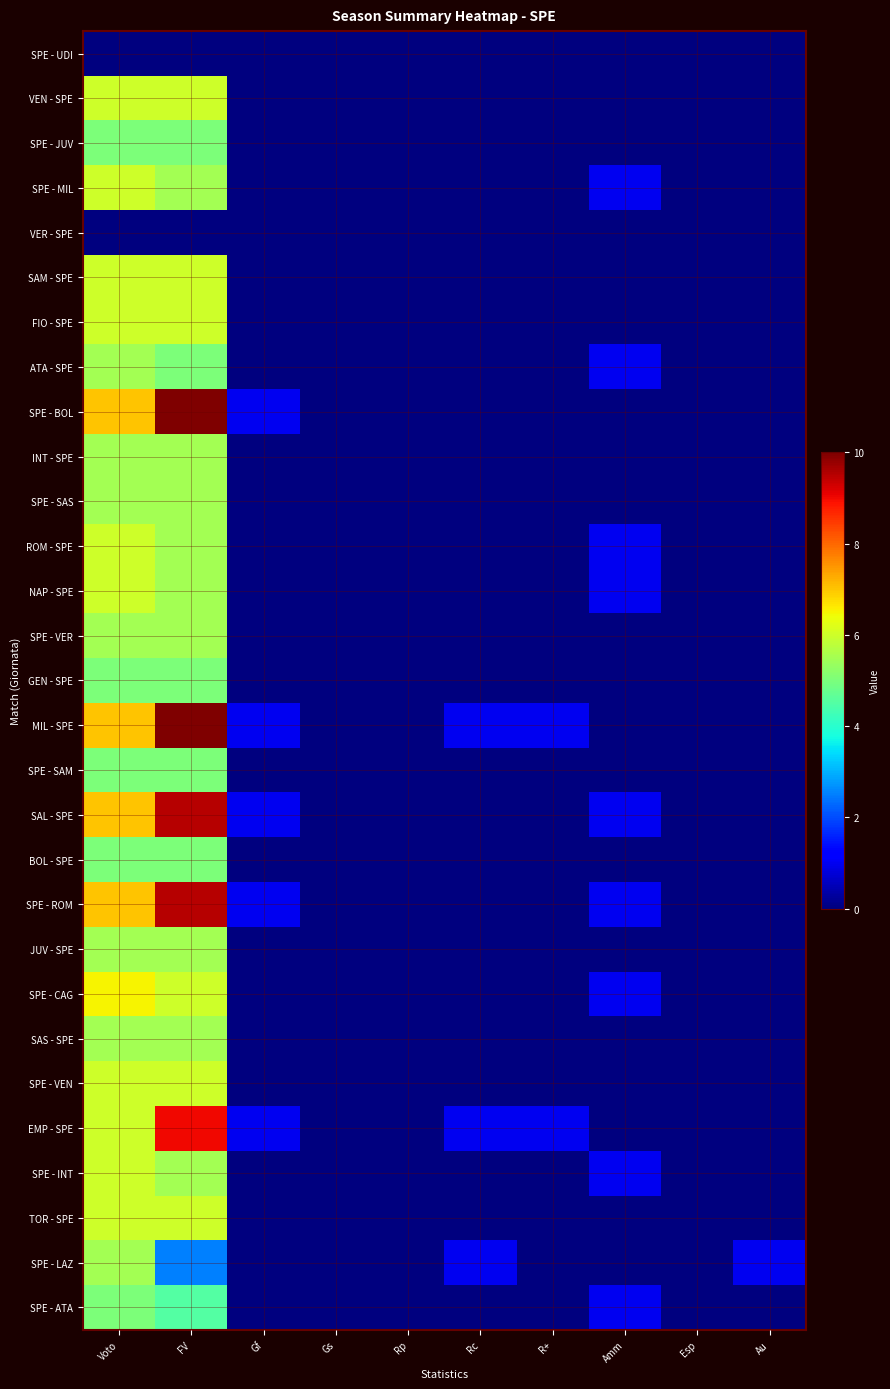

Reading left to right, extract all data points from this chart.

SPE - UDI: Voto=0.0	FV=0.0	Gf=0.0	Gs=0.0	Rp=0.0	Rc=0.0	R+=0.0	Amm=0.0	Esp=0.0	Au=0.0
VEN - SPE: Voto=6.0	FV=6.0	Gf=0.0	Gs=0.0	Rp=0.0	Rc=0.0	R+=0.0	Amm=0.0	Esp=0.0	Au=0.0
SPE - JUV: Voto=5.0	FV=5.0	Gf=0.0	Gs=0.0	Rp=0.0	Rc=0.0	R+=0.0	Amm=0.0	Esp=0.0	Au=0.0
SPE - MIL: Voto=6.0	FV=5.5	Gf=0.0	Gs=0.0	Rp=0.0	Rc=0.0	R+=0.0	Amm=1.0	Esp=0.0	Au=0.0
VER - SPE: Voto=0.0	FV=0.0	Gf=0.0	Gs=0.0	Rp=0.0	Rc=0.0	R+=0.0	Amm=0.0	Esp=0.0	Au=0.0
SAM - SPE: Voto=6.0	FV=6.0	Gf=0.0	Gs=0.0	Rp=0.0	Rc=0.0	R+=0.0	Amm=0.0	Esp=0.0	Au=0.0
FIO - SPE: Voto=6.0	FV=6.0	Gf=0.0	Gs=0.0	Rp=0.0	Rc=0.0	R+=0.0	Amm=0.0	Esp=0.0	Au=0.0
ATA - SPE: Voto=5.5	FV=5.0	Gf=0.0	Gs=0.0	Rp=0.0	Rc=0.0	R+=0.0	Amm=1.0	Esp=0.0	Au=0.0
SPE - BOL: Voto=7.0	FV=10.0	Gf=1.0	Gs=0.0	Rp=0.0	Rc=0.0	R+=0.0	Amm=0.0	Esp=0.0	Au=0.0
INT - SPE: Voto=5.5	FV=5.5	Gf=0.0	Gs=0.0	Rp=0.0	Rc=0.0	R+=0.0	Amm=0.0	Esp=0.0	Au=0.0
SPE - SAS: Voto=5.5	FV=5.5	Gf=0.0	Gs=0.0	Rp=0.0	Rc=0.0	R+=0.0	Amm=0.0	Esp=0.0	Au=0.0
ROM - SPE: Voto=6.0	FV=5.5	Gf=0.0	Gs=0.0	Rp=0.0	Rc=0.0	R+=0.0	Amm=1.0	Esp=0.0	Au=0.0
NAP - SPE: Voto=6.0	FV=5.5	Gf=0.0	Gs=0.0	Rp=0.0	Rc=0.0	R+=0.0	Amm=1.0	Esp=0.0	Au=0.0
SPE - VER: Voto=5.5	FV=5.5	Gf=0.0	Gs=0.0	Rp=0.0	Rc=0.0	R+=0.0	Amm=0.0	Esp=0.0	Au=0.0
GEN - SPE: Voto=5.0	FV=5.0	Gf=0.0	Gs=0.0	Rp=0.0	Rc=0.0	R+=0.0	Amm=0.0	Esp=0.0	Au=0.0
MIL - SPE: Voto=7.0	FV=10.0	Gf=1.0	Gs=0.0	Rp=0.0	Rc=1.0	R+=1.0	Amm=0.0	Esp=0.0	Au=0.0
SPE - SAM: Voto=5.0	FV=5.0	Gf=0.0	Gs=0.0	Rp=0.0	Rc=0.0	R+=0.0	Amm=0.0	Esp=0.0	Au=0.0
SAL - SPE: Voto=7.0	FV=9.5	Gf=1.0	Gs=0.0	Rp=0.0	Rc=0.0	R+=0.0	Amm=1.0	Esp=0.0	Au=0.0
BOL - SPE: Voto=5.0	FV=5.0	Gf=0.0	Gs=0.0	Rp=0.0	Rc=0.0	R+=0.0	Amm=0.0	Esp=0.0	Au=0.0
SPE - ROM: Voto=7.0	FV=9.5	Gf=1.0	Gs=0.0	Rp=0.0	Rc=0.0	R+=0.0	Amm=1.0	Esp=0.0	Au=0.0
JUV - SPE: Voto=5.5	FV=5.5	Gf=0.0	Gs=0.0	Rp=0.0	Rc=0.0	R+=0.0	Amm=0.0	Esp=0.0	Au=0.0
SPE - CAG: Voto=6.5	FV=6.0	Gf=0.0	Gs=0.0	Rp=0.0	Rc=0.0	R+=0.0	Amm=1.0	Esp=0.0	Au=0.0
SAS - SPE: Voto=5.5	FV=5.5	Gf=0.0	Gs=0.0	Rp=0.0	Rc=0.0	R+=0.0	Amm=0.0	Esp=0.0	Au=0.0
SPE - VEN: Voto=6.0	FV=6.0	Gf=0.0	Gs=0.0	Rp=0.0	Rc=0.0	R+=0.0	Amm=0.0	Esp=0.0	Au=0.0
EMP - SPE: Voto=6.0	FV=9.0	Gf=1.0	Gs=0.0	Rp=0.0	Rc=1.0	R+=1.0	Amm=0.0	Esp=0.0	Au=0.0
SPE - INT: Voto=6.0	FV=5.5	Gf=0.0	Gs=0.0	Rp=0.0	Rc=0.0	R+=0.0	Amm=1.0	Esp=0.0	Au=0.0
TOR - SPE: Voto=6.0	FV=6.0	Gf=0.0	Gs=0.0	Rp=0.0	Rc=0.0	R+=0.0	Amm=0.0	Esp=0.0	Au=0.0
SPE - LAZ: Voto=5.5	FV=2.5	Gf=0.0	Gs=0.0	Rp=0.0	Rc=1.0	R+=0.0	Amm=0.0	Esp=0.0	Au=1.0
SPE - ATA: Voto=5.0	FV=4.5	Gf=0.0	Gs=0.0	Rp=0.0	Rc=0.0	R+=0.0	Amm=1.0	Esp=0.0	Au=0.0